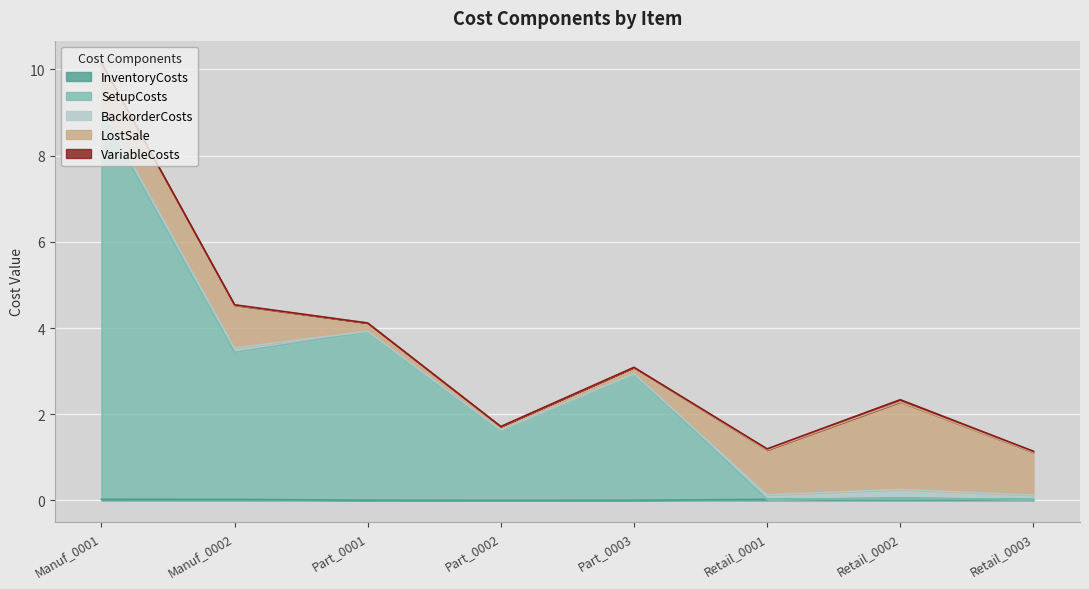

The InventoryCosts series shows 0.0 at Manuf_0001. True or false?

False